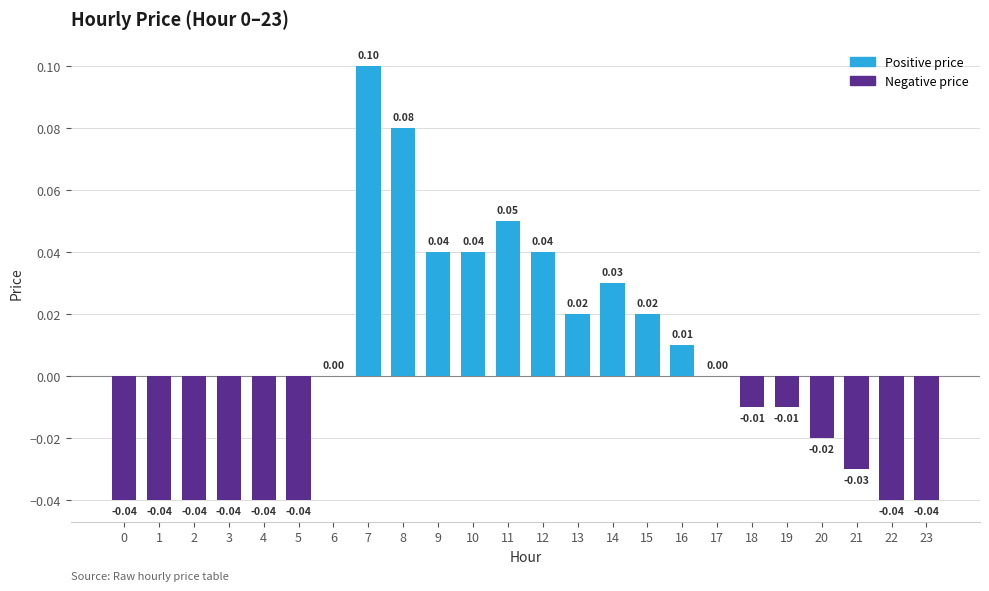

Which has a higher value, 18 or 9?

9